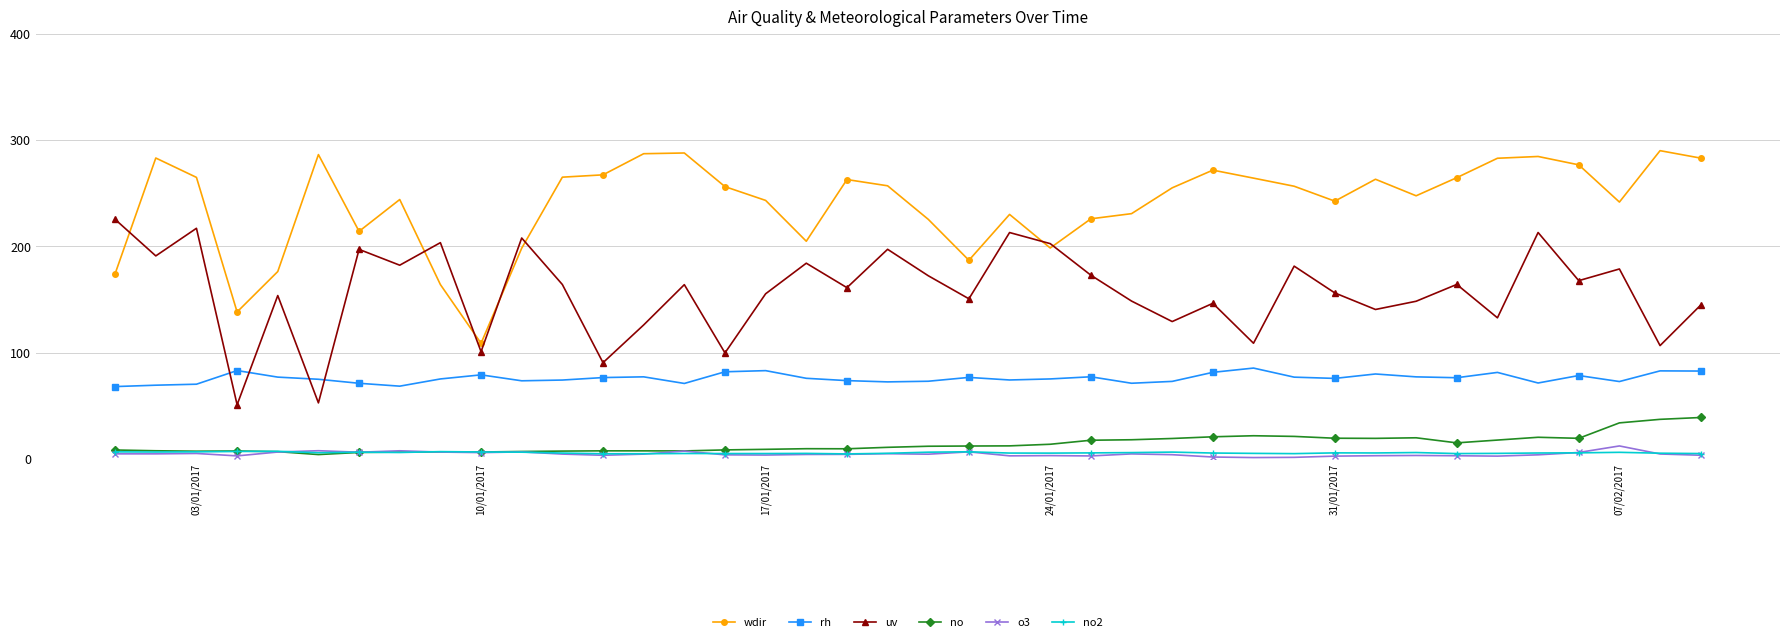

List the series in order of their peak value, lowest first.

no2, o3, no, rh, uv, wdir